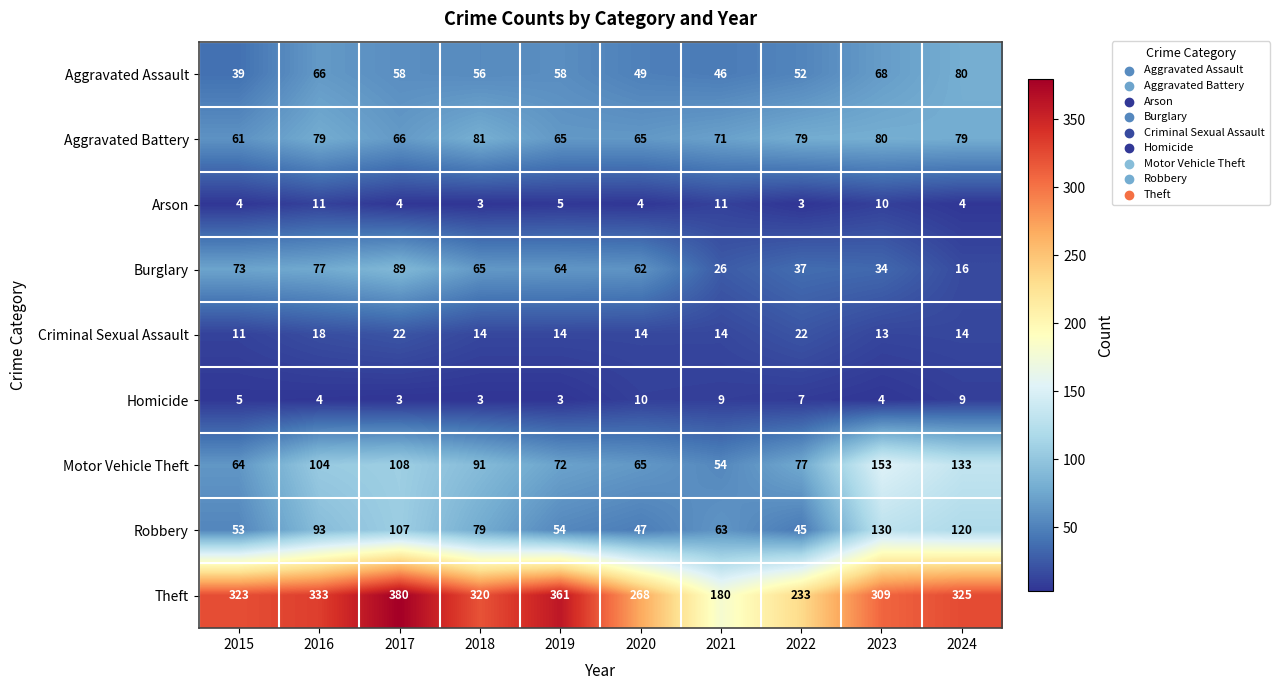

Rank the series by their maximum value, from highest to lowest.

Theft, Motor Vehicle Theft, Robbery, Burglary, Aggravated Battery, Aggravated Assault, Criminal Sexual Assault, Arson, Homicide